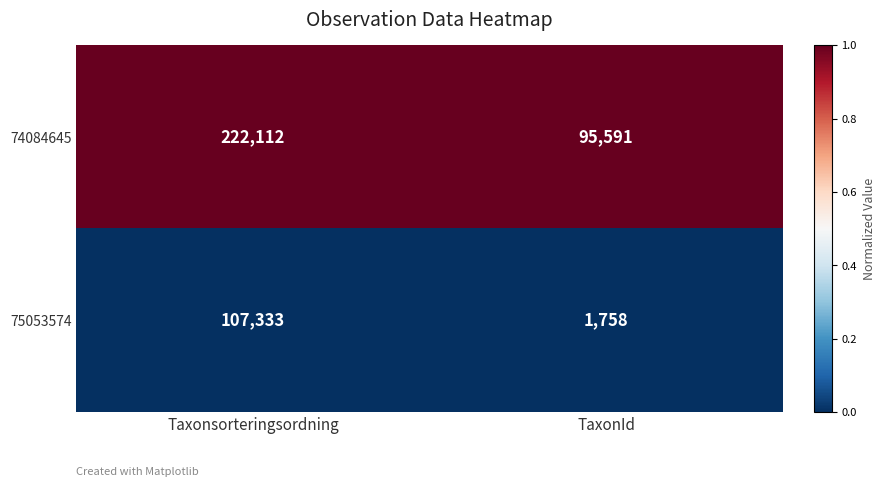

Rank the series at TaxonId from highest to lowest value.

74084645, 75053574